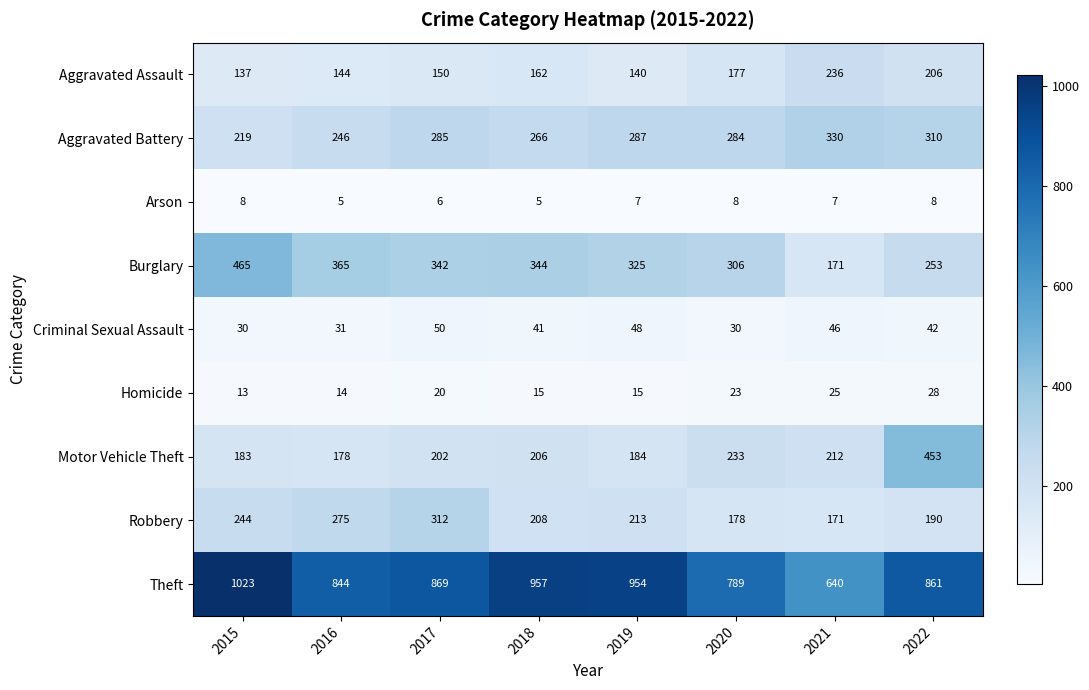

Count the number of data series in this chart.

9